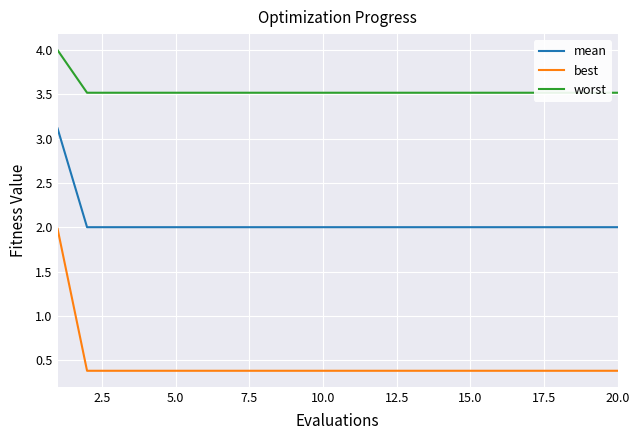

What is the maximum value for mean?

3.1